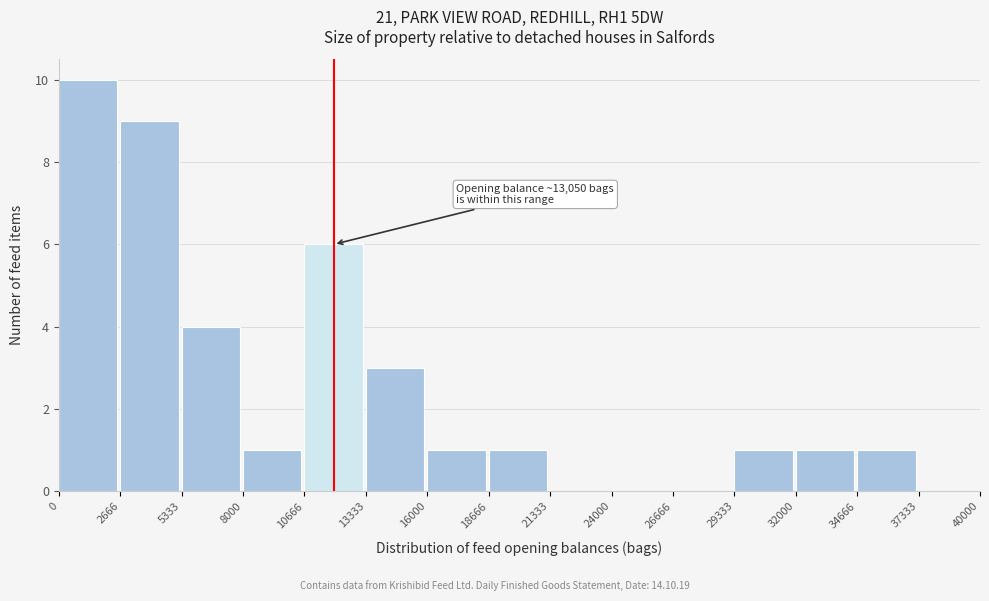

Over which range of the x-axis is the bar tallest?

0 to 2666